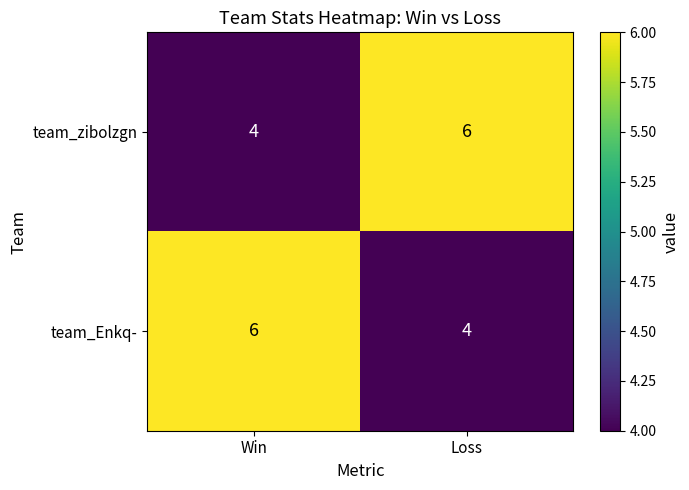

Count the number of categories in the chart.

2